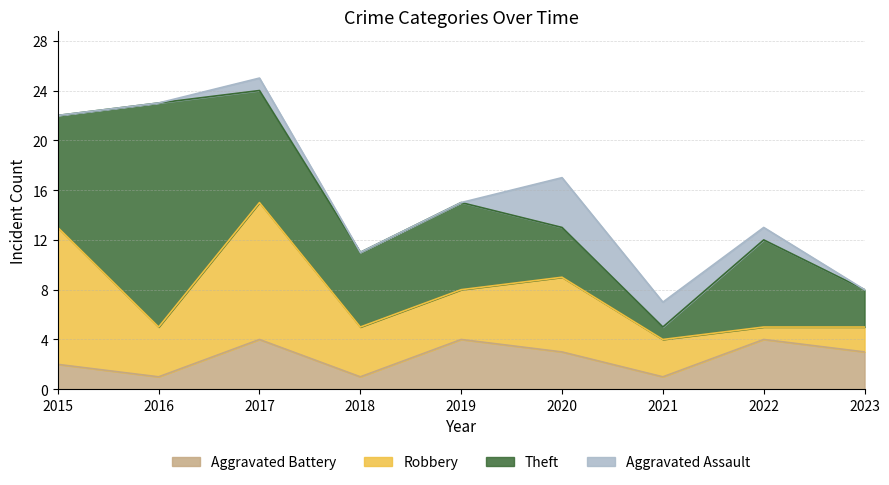

Rank the series by their average value, from lowest to highest.

Aggravated Assault, Aggravated Battery, Robbery, Theft